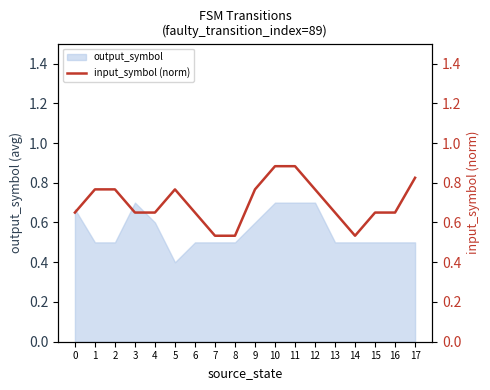

Count the number of categories in the chart.

18